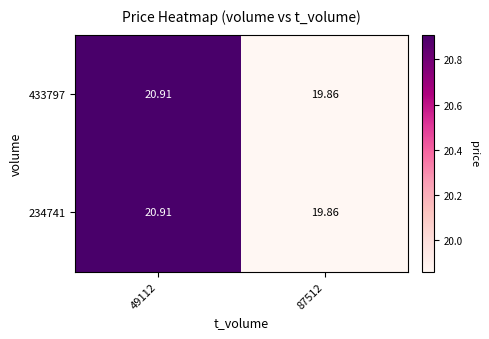

How many values in the 234741 series exceed 20?

1